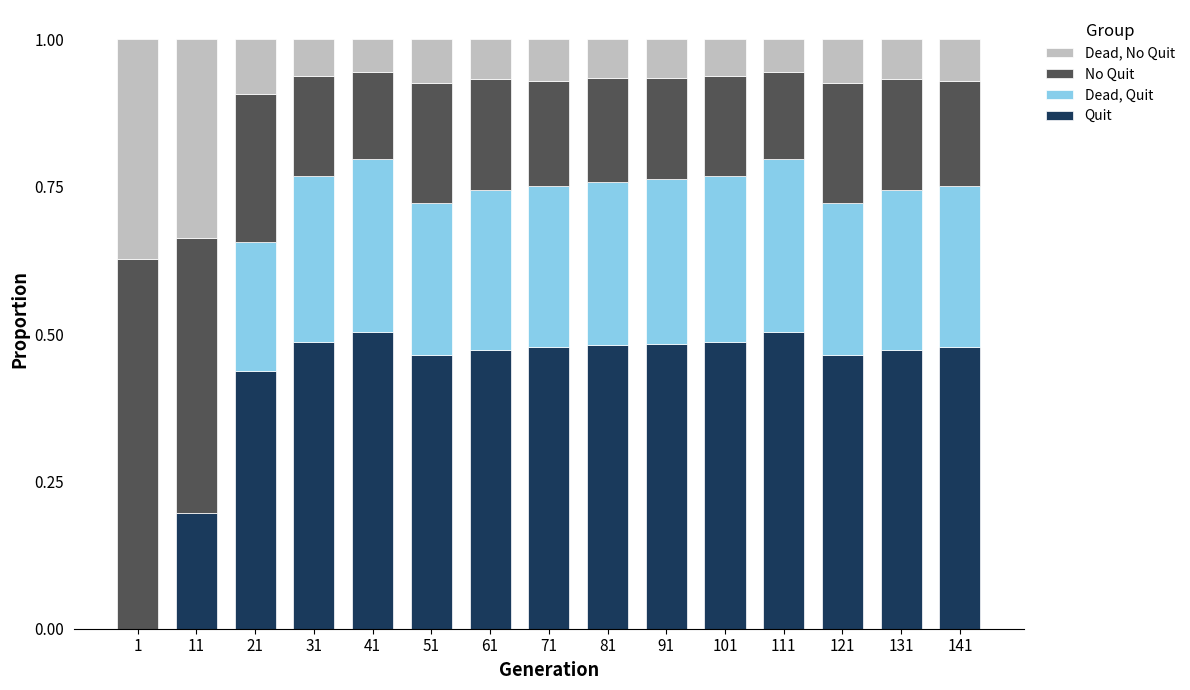

The value of Quit at 11 is 0.3. True or false?

False